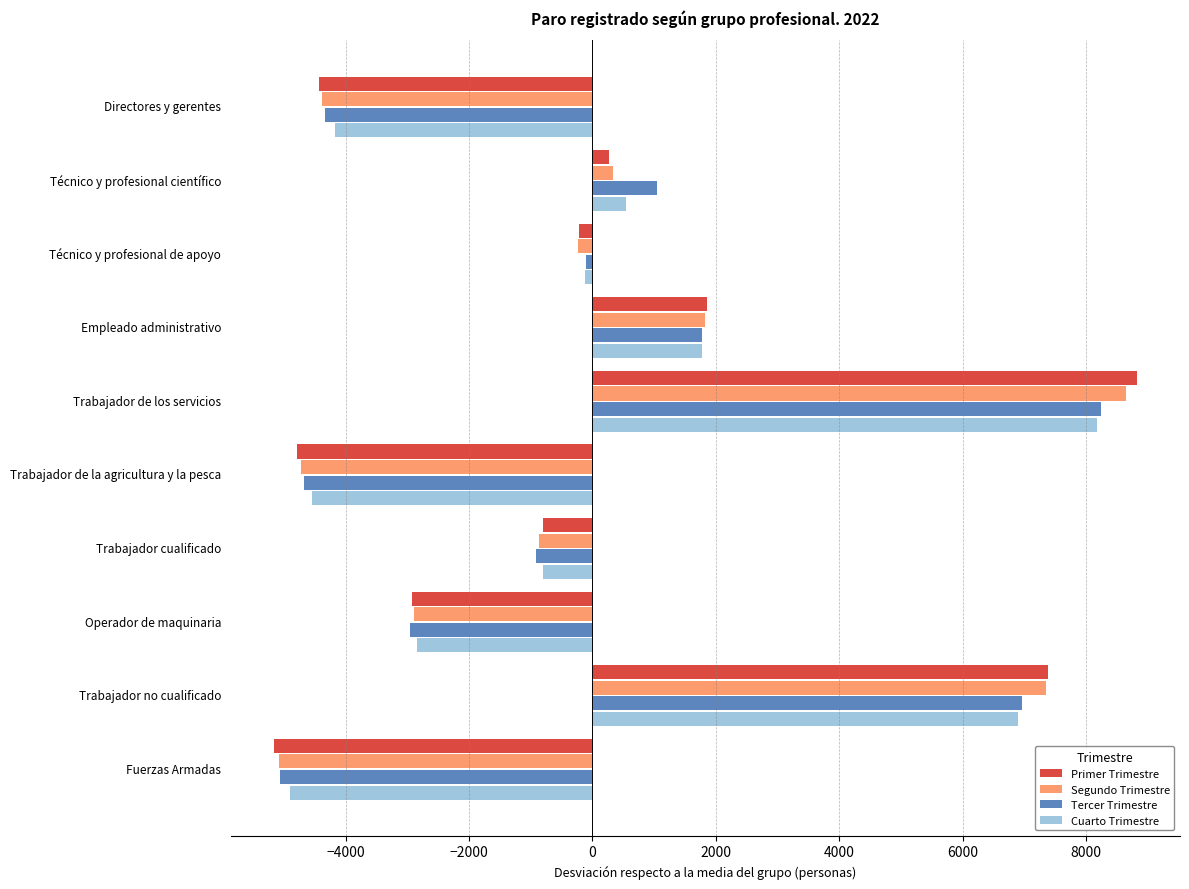

How many categories are shown in the chart?

10